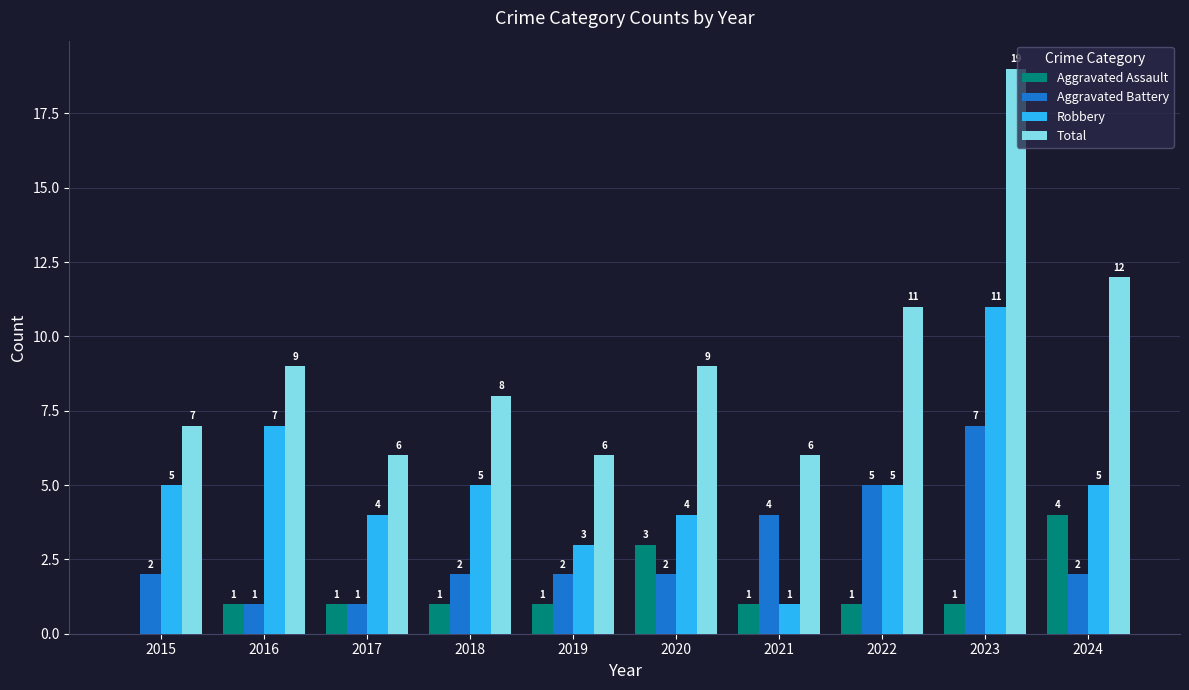

Which category has the highest value across all series?

2023